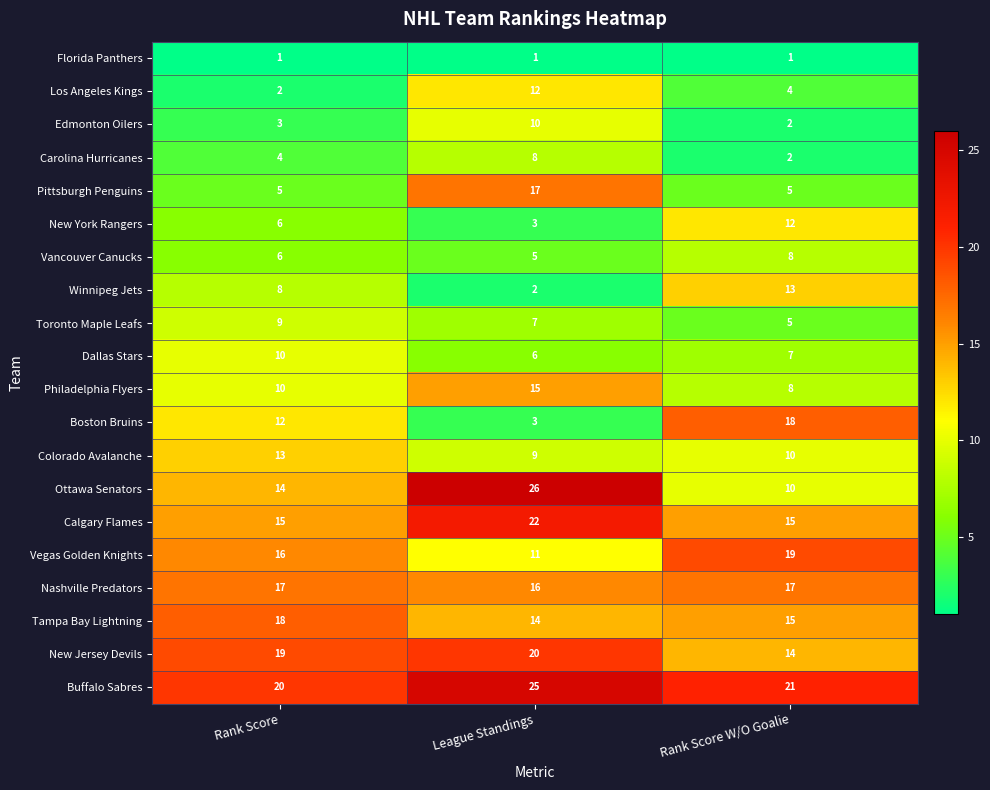

What is the total value across all series at Rank Score W/O Goalie?

206